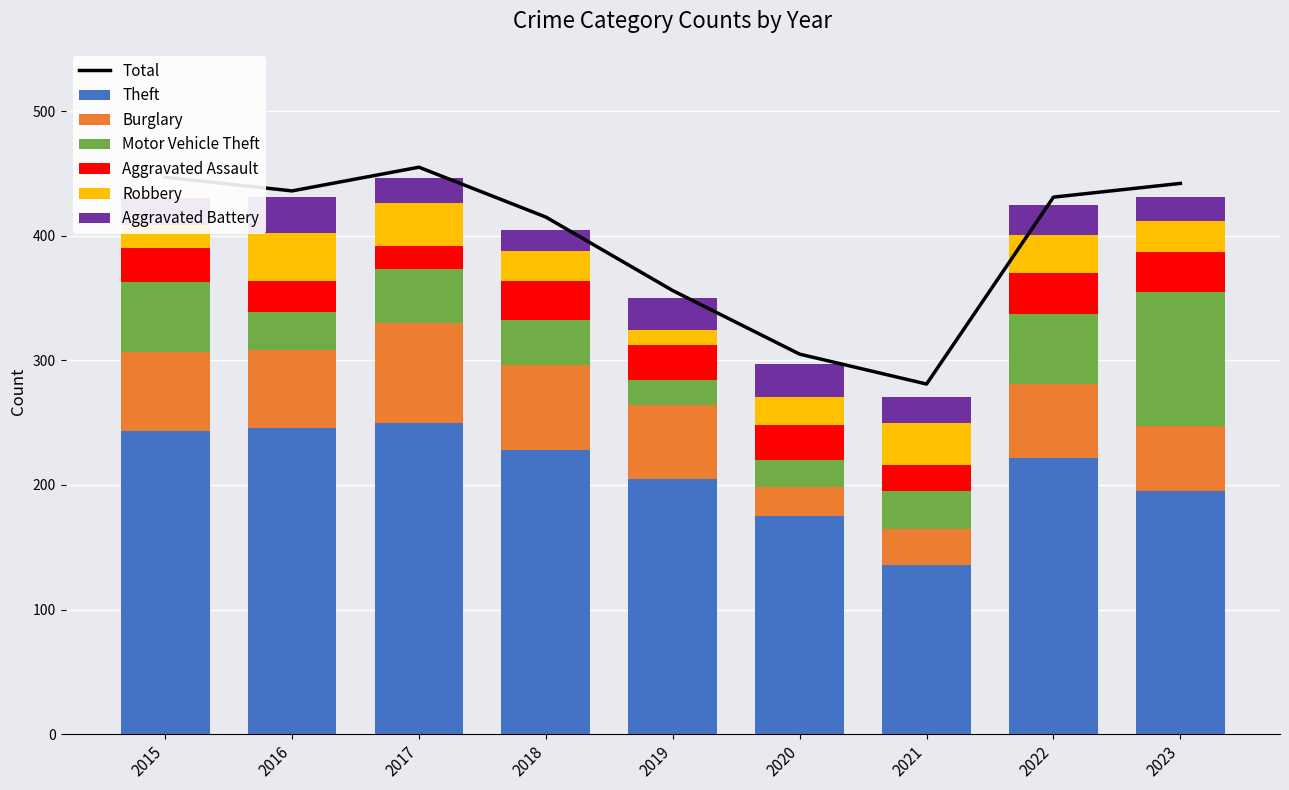

The Theft series shows 78 at 2020. True or false?

False